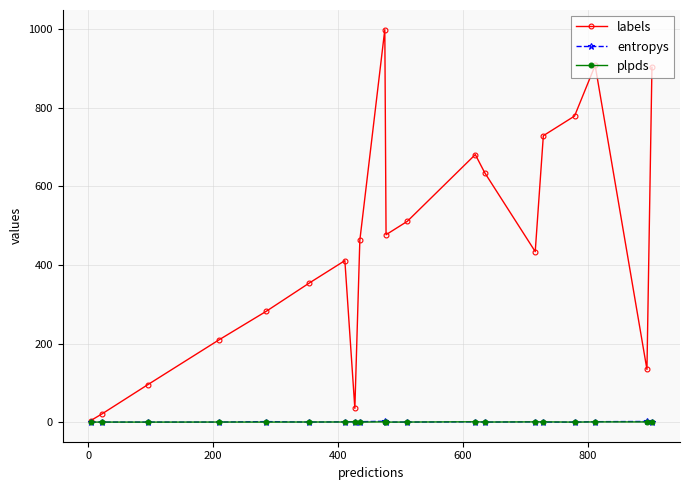

What is the value of the plpds point at the 14th from the left?

0.2